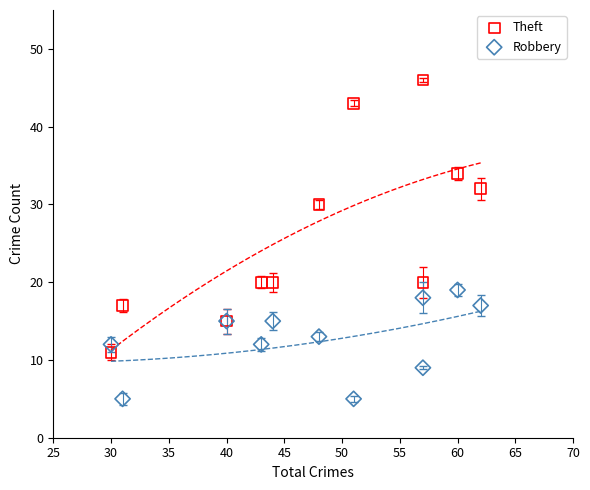

In the Theft series, what Y value is closest to 28?

30